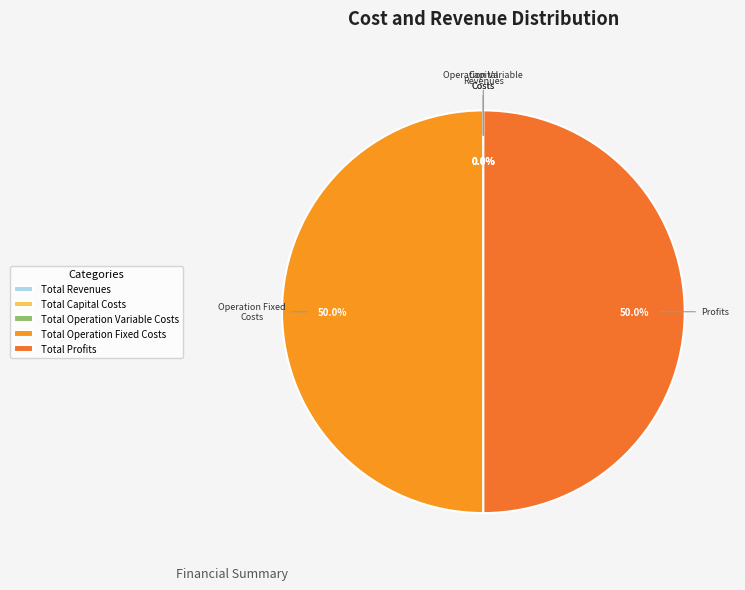

To the nearest percent, what is the difference between the largest and smallest slice percentages?

50%